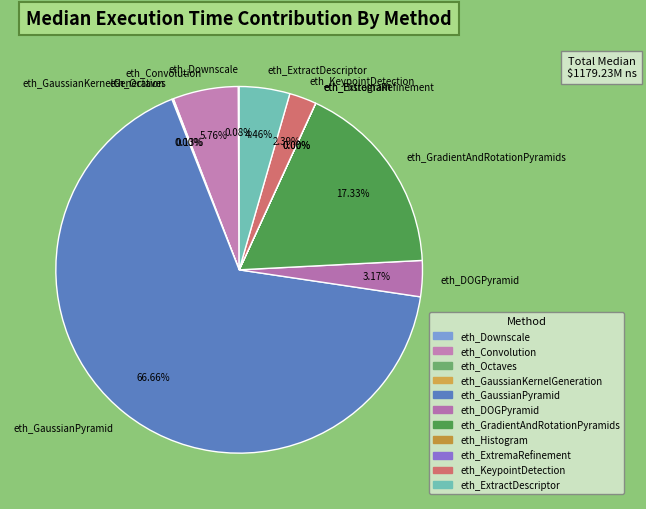

Between eth_Convolution and eth_DOGPyramid, which is larger?

eth_Convolution